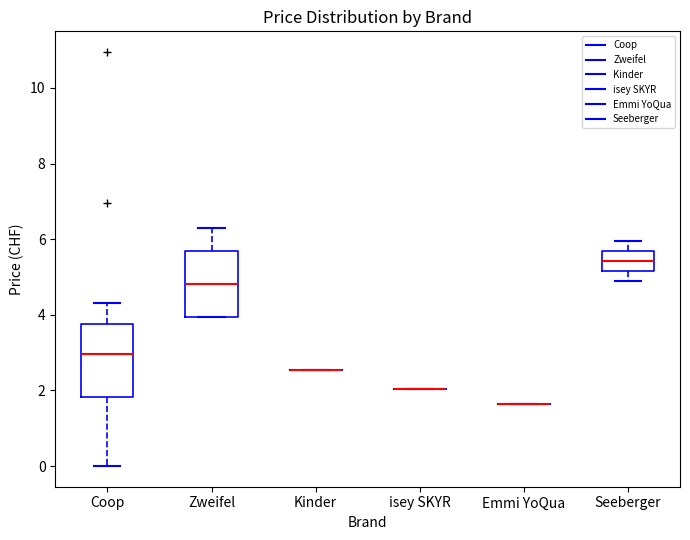

Reading left to right, read every box against the y-axis: the position of its median line, the range the box covers, and the ends of its whiskers. The values are not printed on the chart, so give them approximately, as read against the axis.

Coop: median 3.0, box 1.8 to 3.8, whiskers 0.0 to 4.4
Zweifel: median 4.8, box 4.0 to 5.8, whiskers 4.0 to 6.4
Kinder: box collapsed to a line at 2.6, whiskers 2.6 to 2.6
isey SKYR: box collapsed to a line at 2.0, whiskers 2.0 to 2.0
Emmi YoQua: box collapsed to a line at 1.6, whiskers 1.6 to 1.6
Seeberger: median 5.4, box 5.2 to 5.6, whiskers 5.0 to 6.0